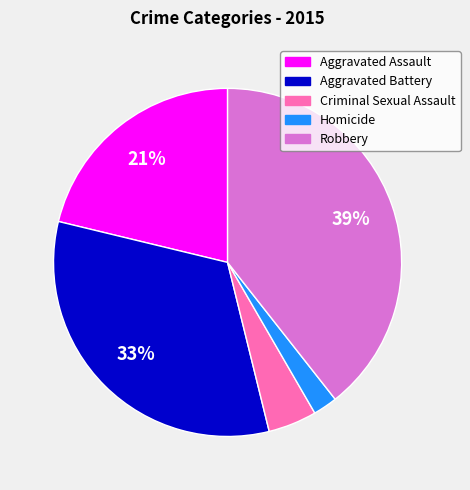

To the nearest percent, what is the combined percentage of Homicide and Aggravated Battery?

35%